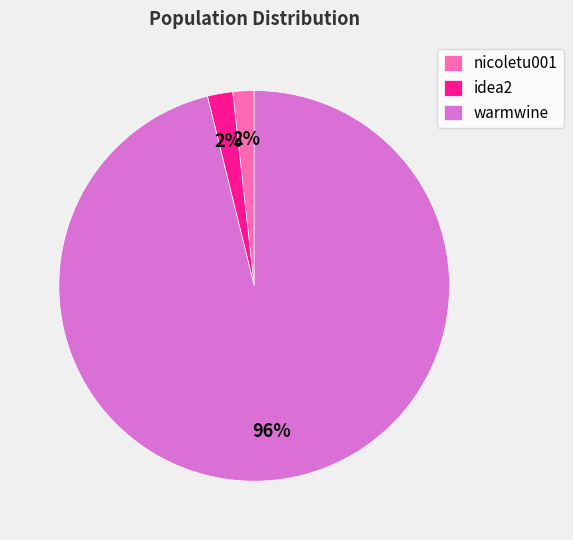

Is there any slice that represents more than half of the pie?

Yes